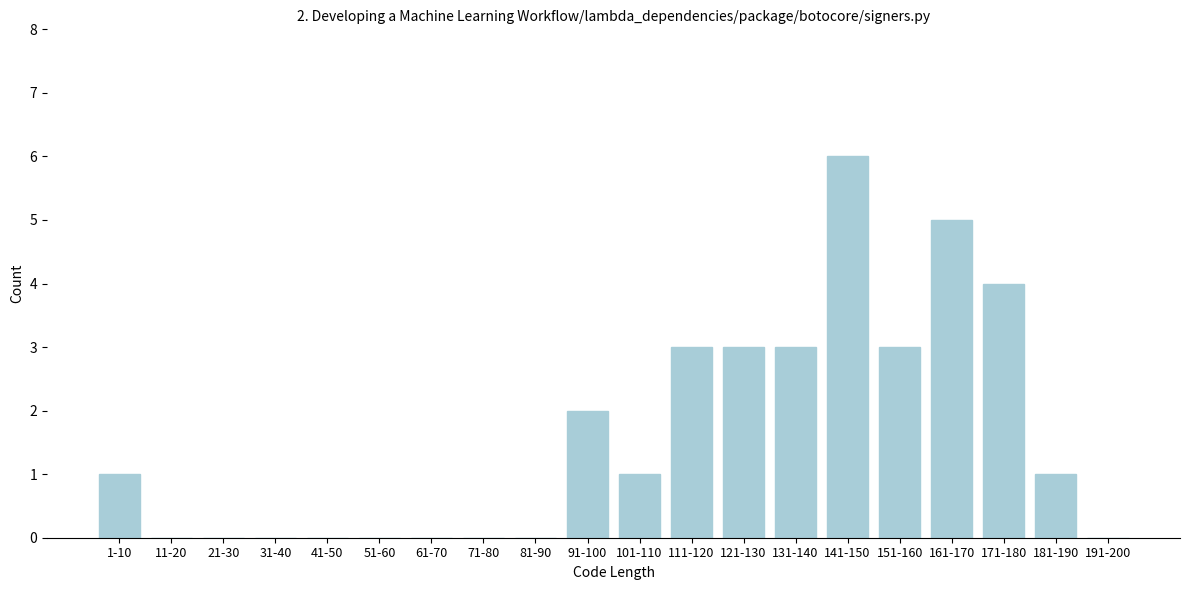

Reading left to right, extract all data points from this chart.

1-10=1	11-20=0	21-30=0	31-40=0	41-50=0	51-60=0	61-70=0	71-80=0	81-90=0	91-100=2	101-110=1	111-120=3	121-130=3	131-140=3	141-150=6	151-160=3	161-170=5	171-180=4	181-190=1	191-200=0